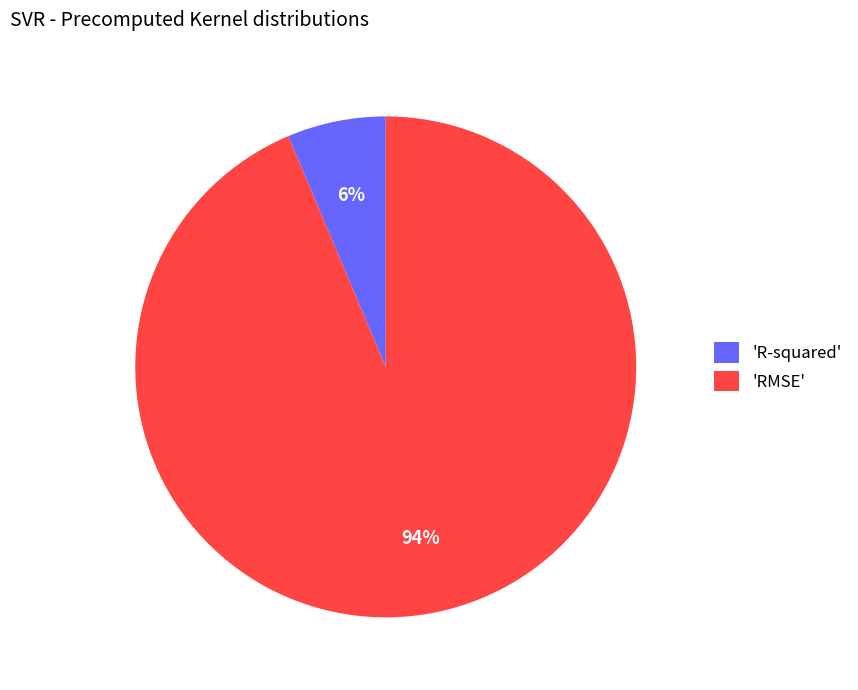

Count the number of slices in the pie.

2